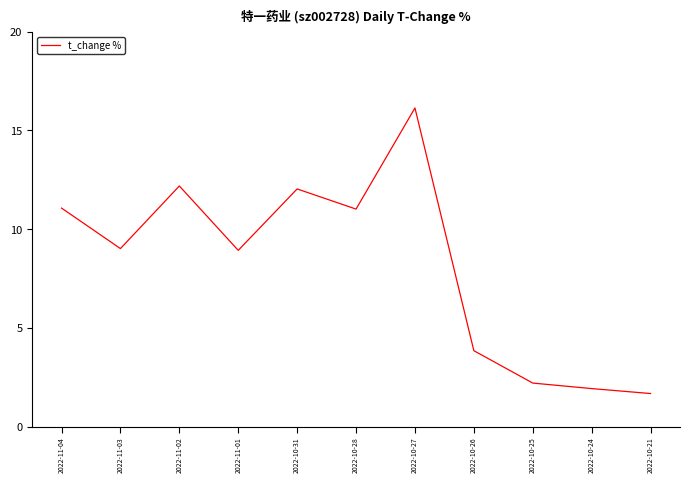

The chart shows a value of 8.9 at 2022-11-01. True or false?

True